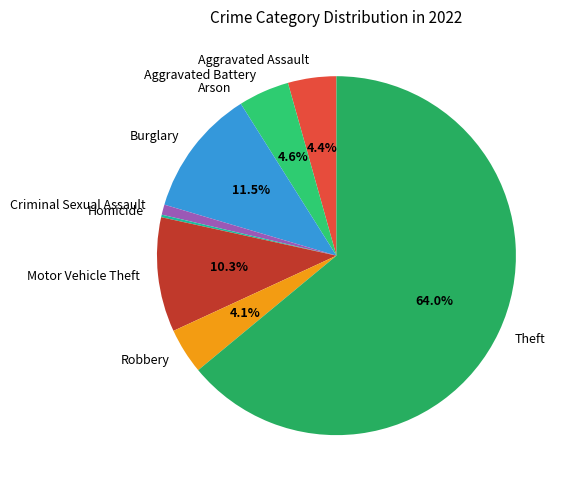

Which category has the biggest portion of the pie?

Theft